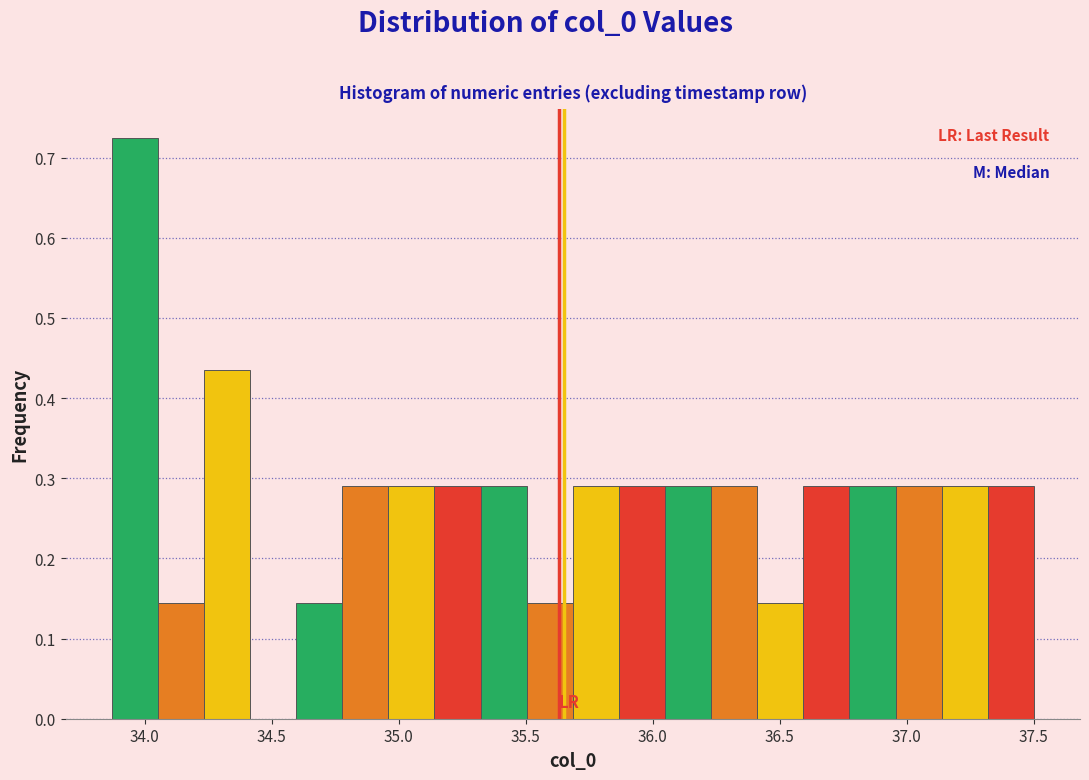

Read against the x-axis, roughly where is the centre of the tallest bar?

33.95